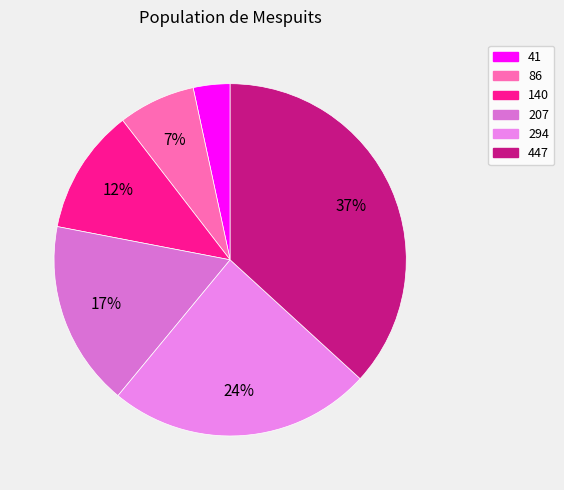

True or false: 207 accounts for 17% of the total.

True